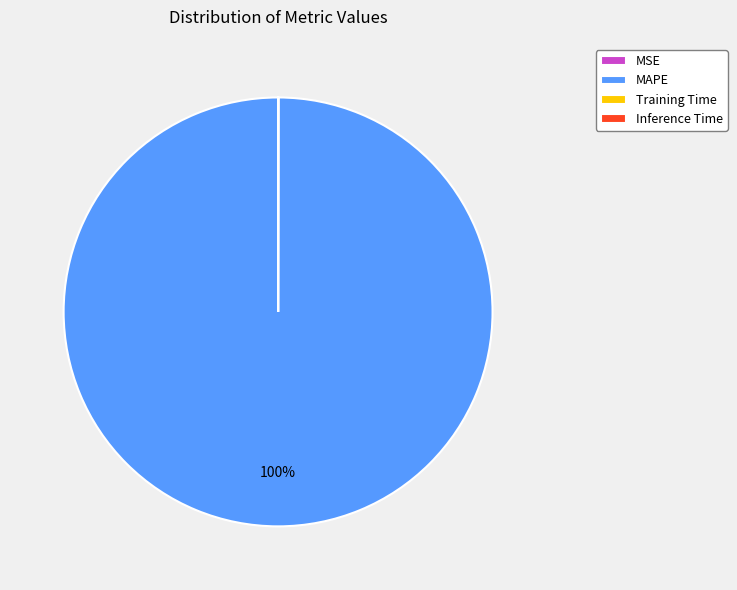

Which slice is the largest?

MAPE